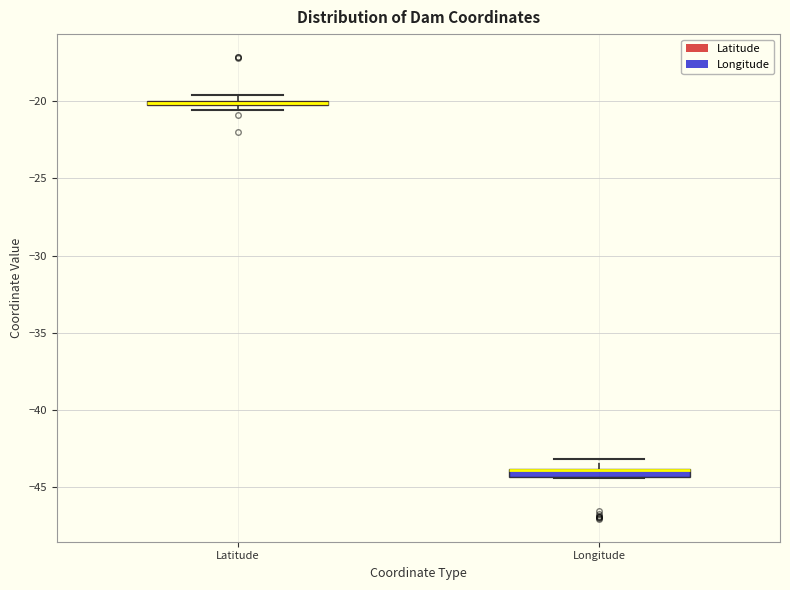

Where is the lower edge of the box for Latitude on the y-axis? The values are not printed on the chart, so give them approximately, as read against the axis.

-20.5